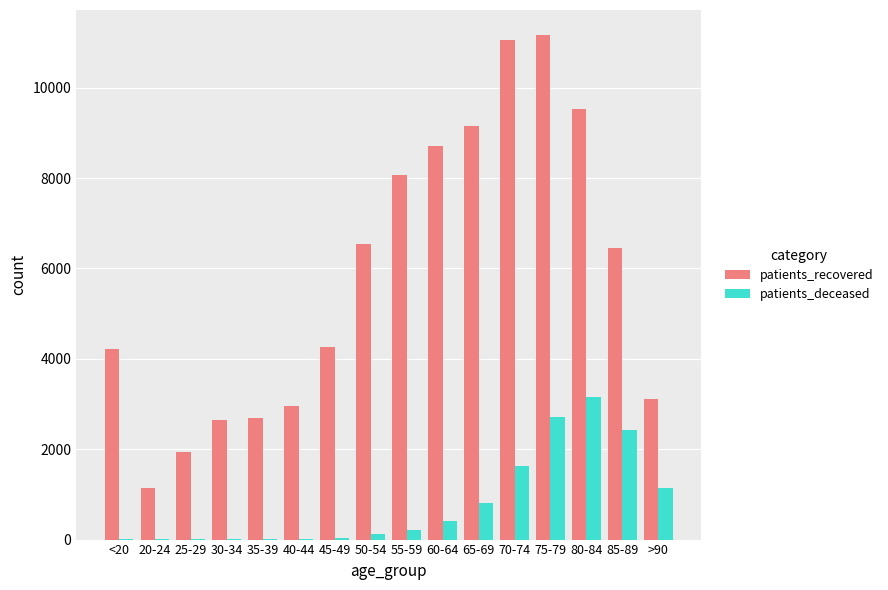

How many distinct data groups are displayed?

2